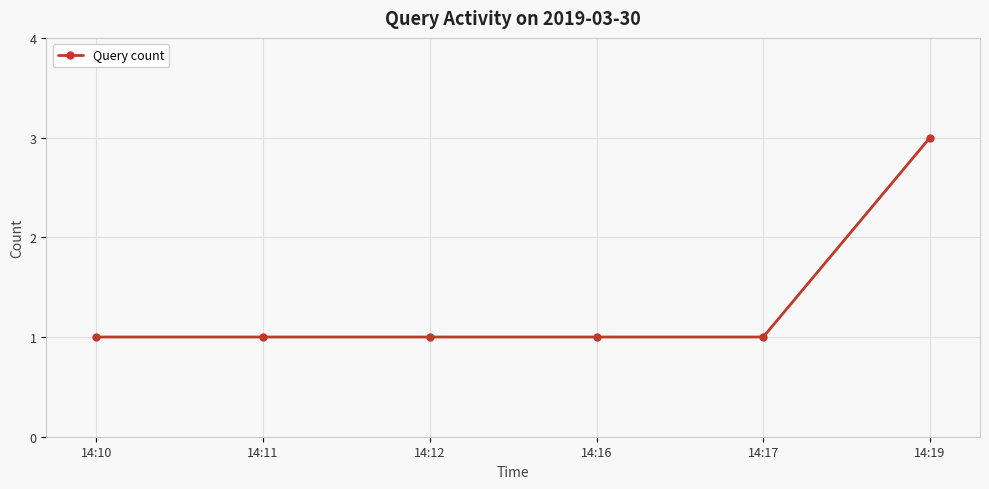

The chart shows a value of 1 at 14:10. True or false?

True